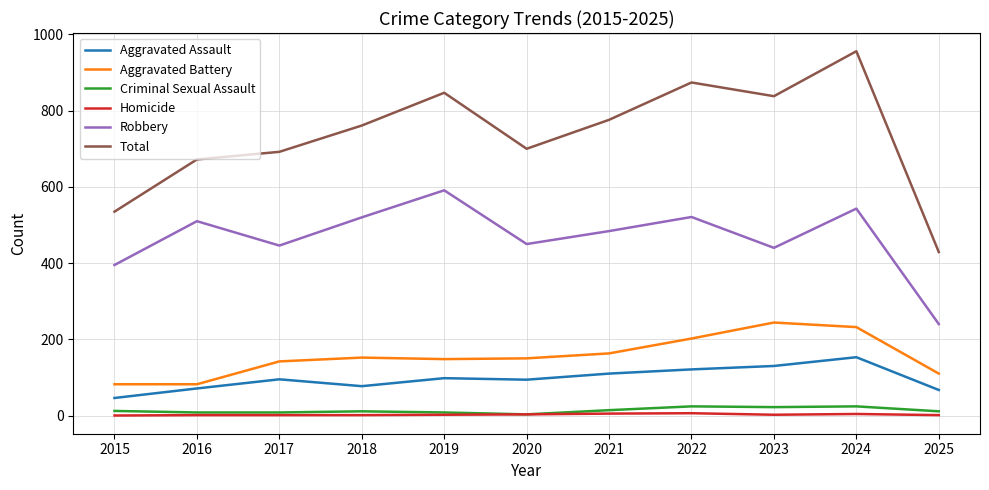

Is the value of Total at 2021 greater than the value of Aggravated Assault at 2022?

Yes